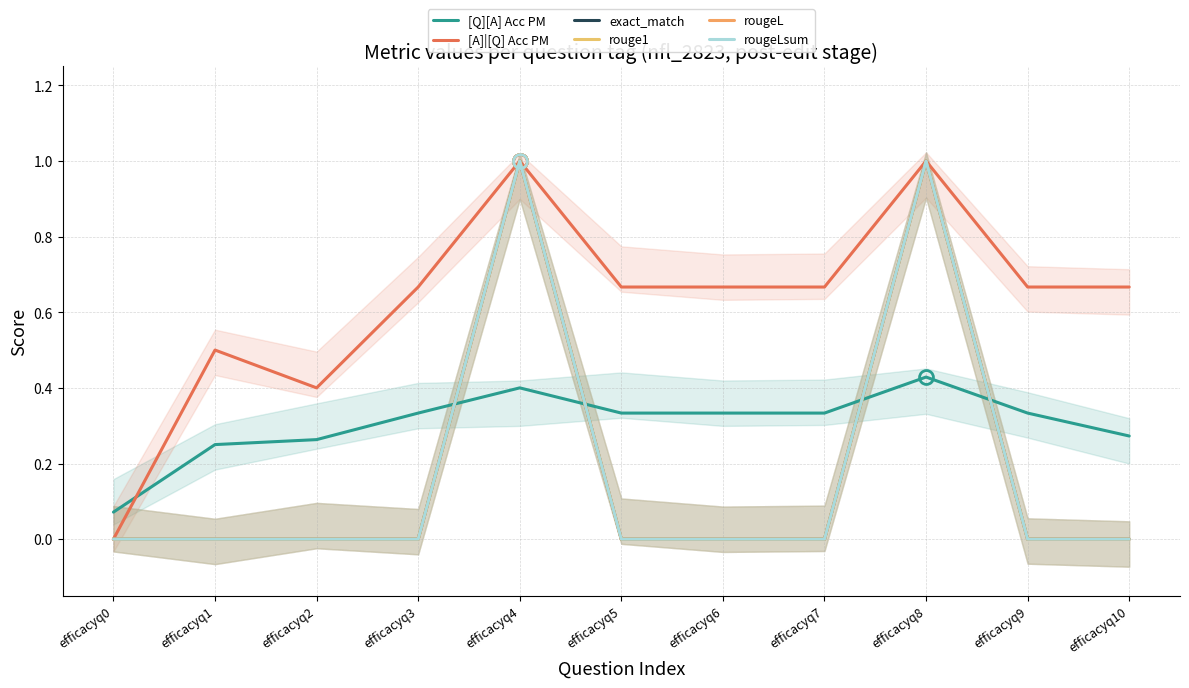

The exact_match series shows -0.5 at efficacyq10. True or false?

False